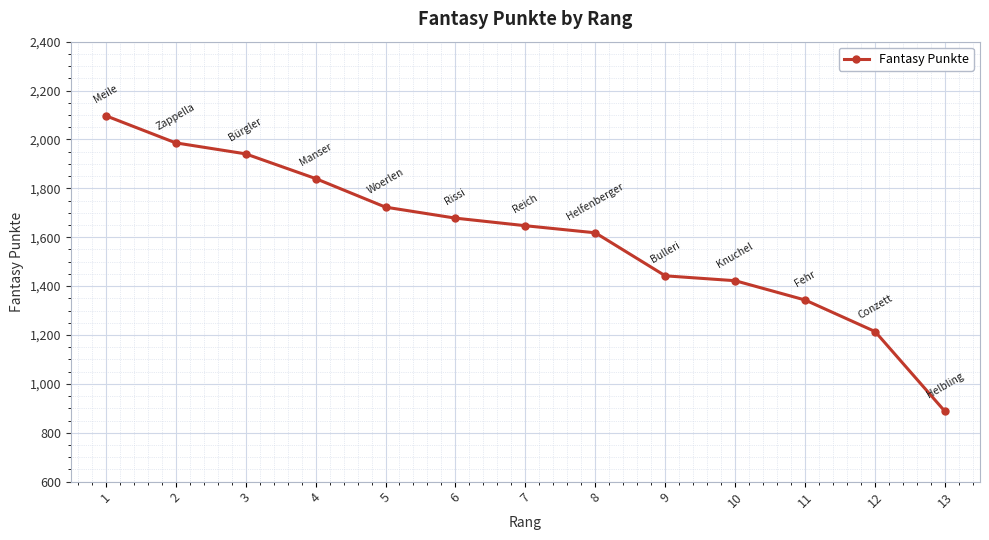

Between 9 and 10, which is larger?

9